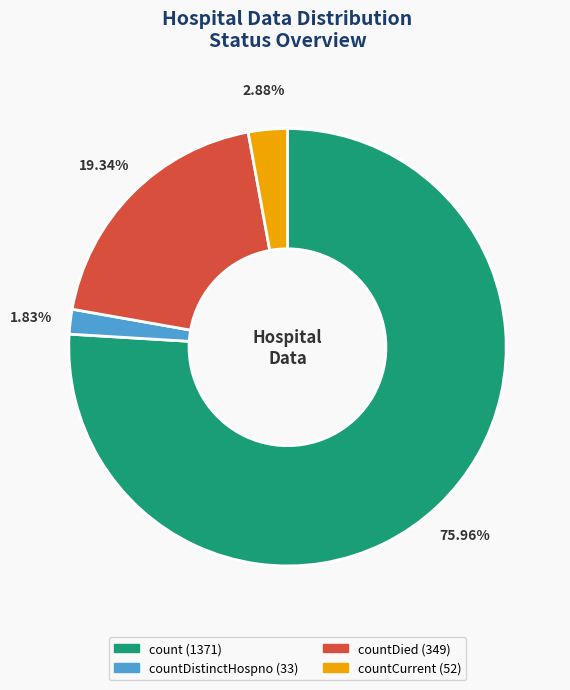

Is there a majority slice in this chart?

Yes